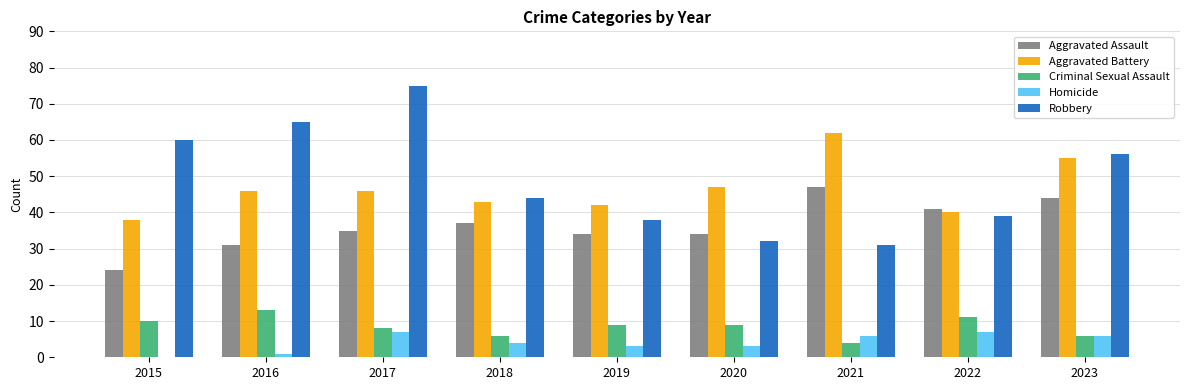

What is the spread (max minus min) of values at 2022?

34